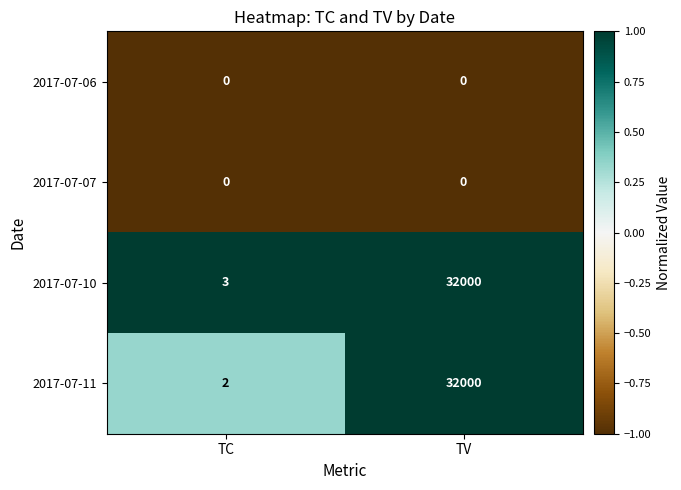

Reading left to right, list all the values displayed in this chart.

2017-07-06: TC=0	TV=0
2017-07-07: TC=0	TV=0
2017-07-10: TC=3	TV=32000
2017-07-11: TC=2	TV=32000